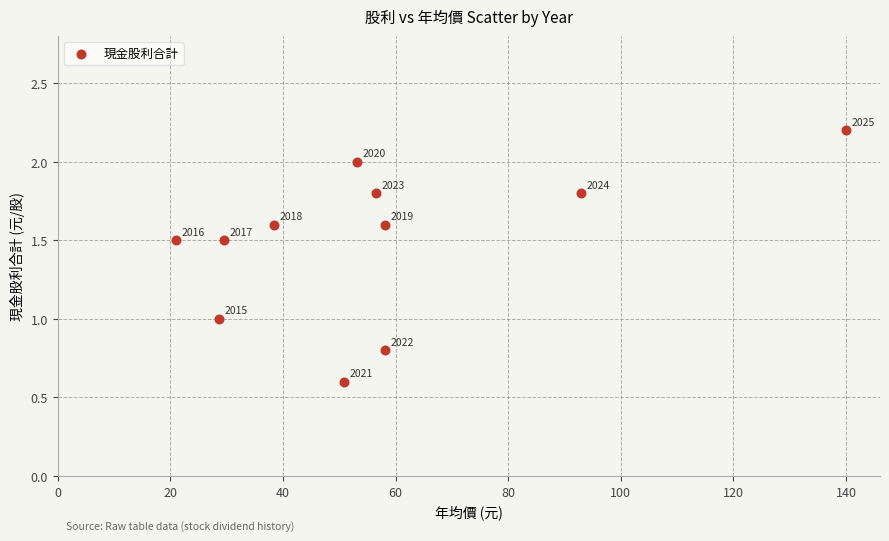

What is the range of Y values (max minus min)?

1.6